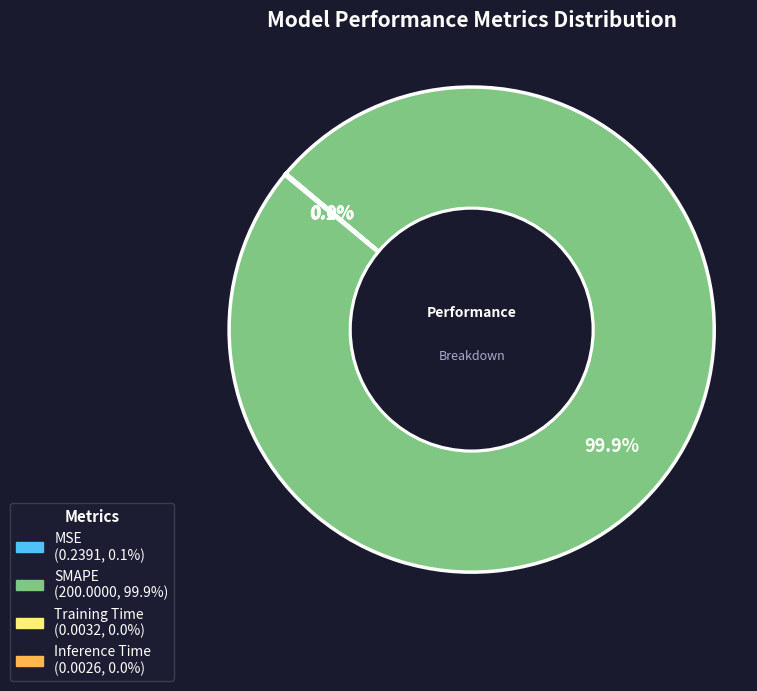

To the nearest percent, what is the average slice percentage?

25%